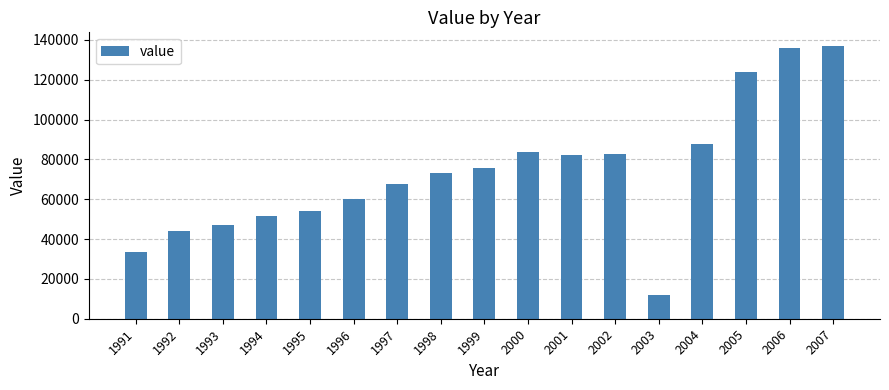

Reading left to right, extract all data points from this chart.

1991=33700	1992=43900	1993=47200	1994=51700	1995=54300	1996=60200	1997=67700	1998=73400	1999=75700	2000=83600	2001=82000	2002=82900	2003=11700	2004=87700	2005=124000	2006=135900	2007=137000